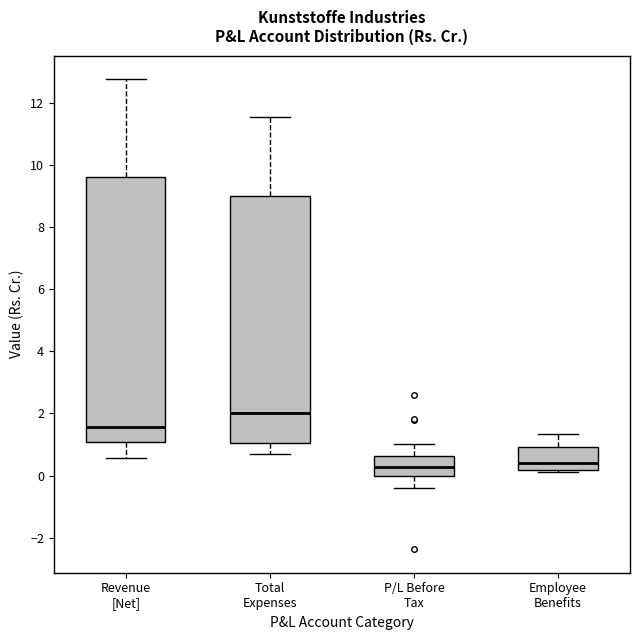

Reading left to right, transcribe this box plot: for each box, give where its median line is, the range the box spans, and where its two whiskers end, as read against the y-axis. The values are not printed on the chart, so give them approximately, as read against the axis.

Revenue [Net]: median 1.6, box 1.0 to 9.6, whiskers 0.6 to 12.8
Total Expenses: median 2.0, box 1.0 to 9.0, whiskers 0.6 to 11.6
P/L Before Tax: median 0.2, box 0.0 to 0.6, whiskers -0.4 to 1.0
Employee Benefits: median 0.4, box 0.2 to 1.0, whiskers 0.2 (just below the box's lower edge) to 1.4